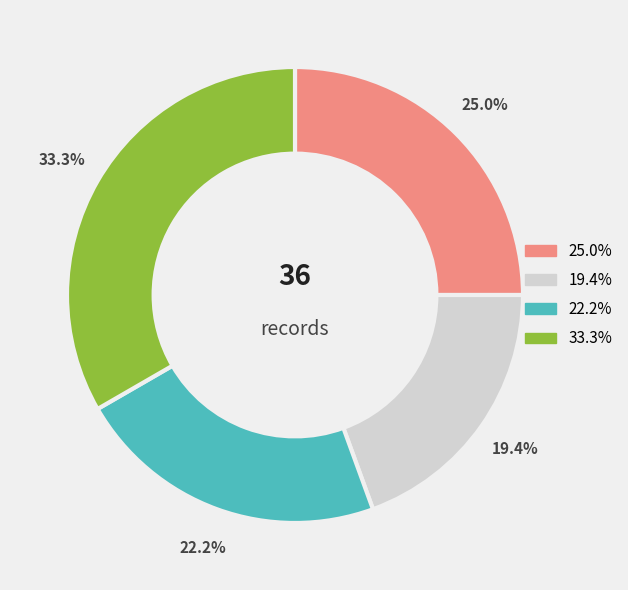

Does any single category account for the majority?

No